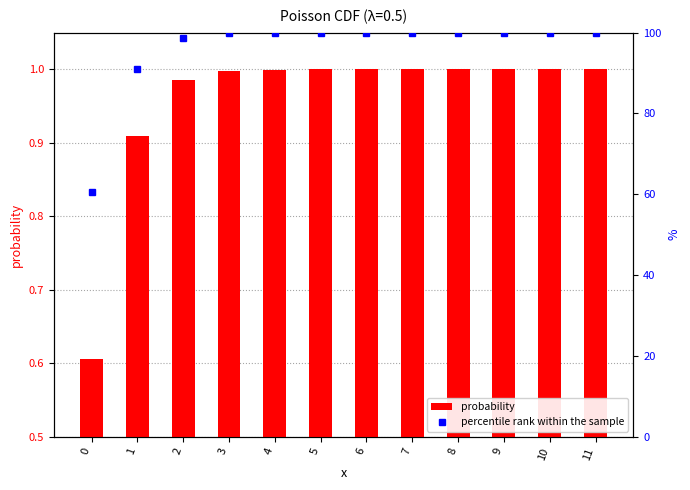

What is the highest value of the percentile rank within the sample series?

100.0